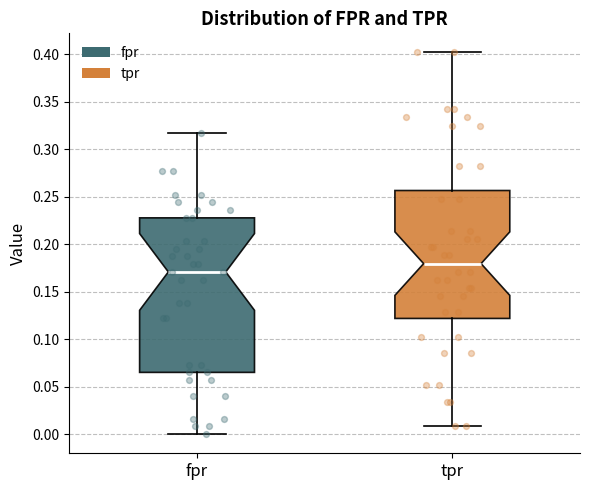

Where does the median line of the box for tpr sit on the y-axis? The values are not printed on the chart, so give them approximately, as read against the axis.

0.180